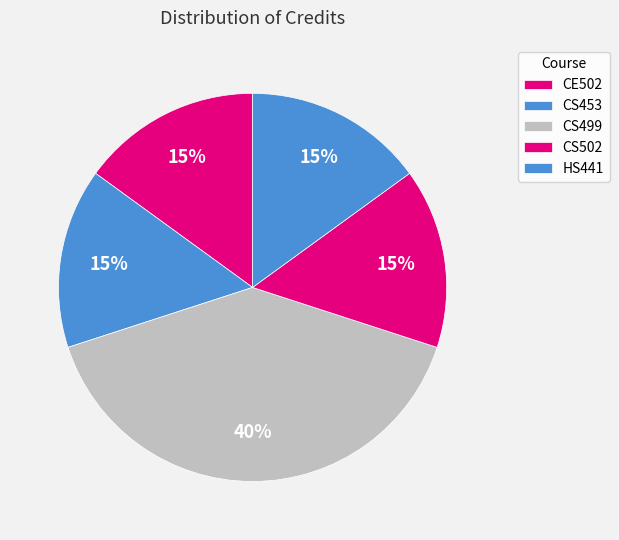

Is there a majority slice in this chart?

No